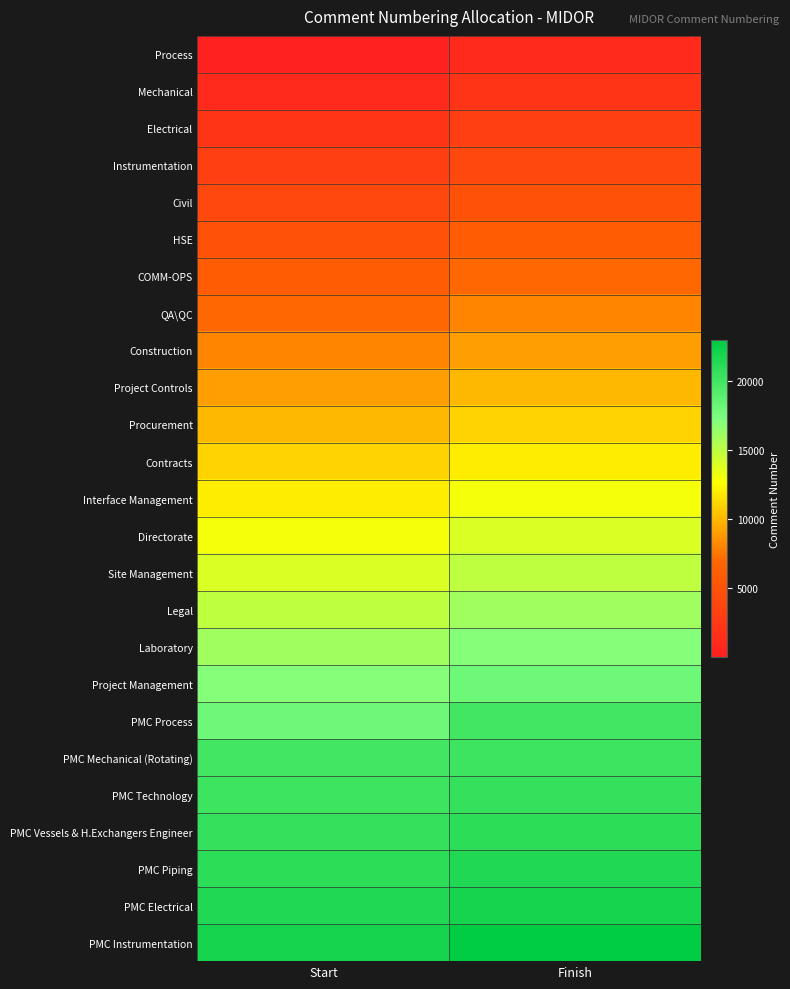

Rank the series by their maximum value, from highest to lowest.

PMC Instrumentation, PMC Electrical, PMC Piping, PMC Vessels & H.Exchangers Engineer, PMC Technology, PMC Mechanical (Rotating), PMC Process, Project Management, Laboratory, Legal, Site Management, Directorate, Interface Management, Contracts, Procurement, Project Controls, Construction, QA\QC, COMM-OPS, HSE, Civil, Instrumentation, Electrical, Mechanical, Process